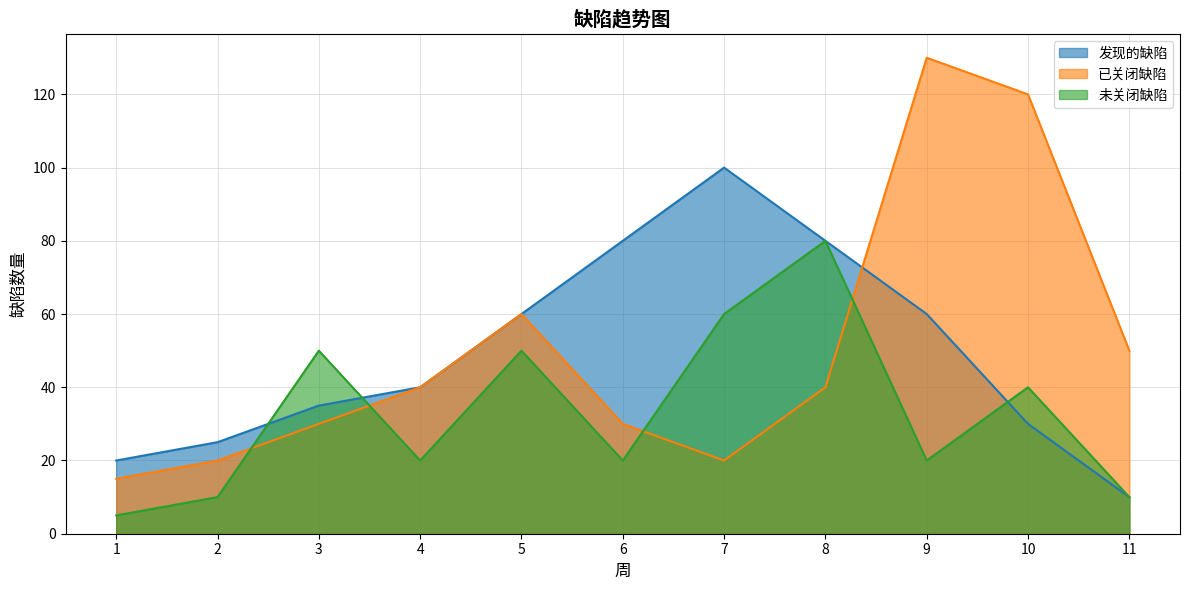

True or false: 发现的缺陷 has a value of 10 at 11.

True